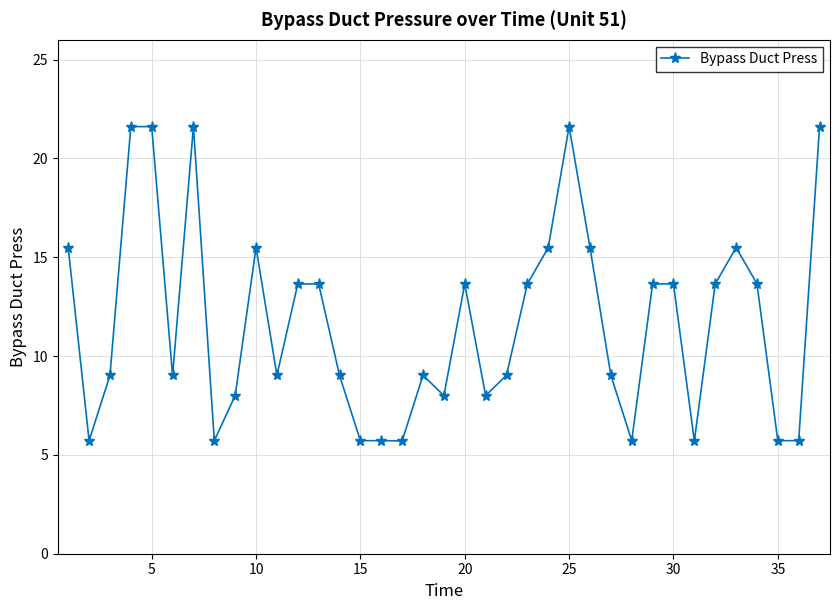

What is the value of the 6th point from the left?

9.0